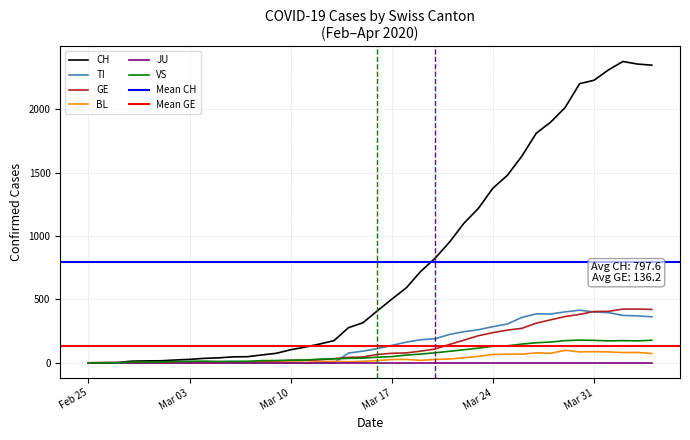

Is it true that TI equals 0 at 2020-03-08?

True